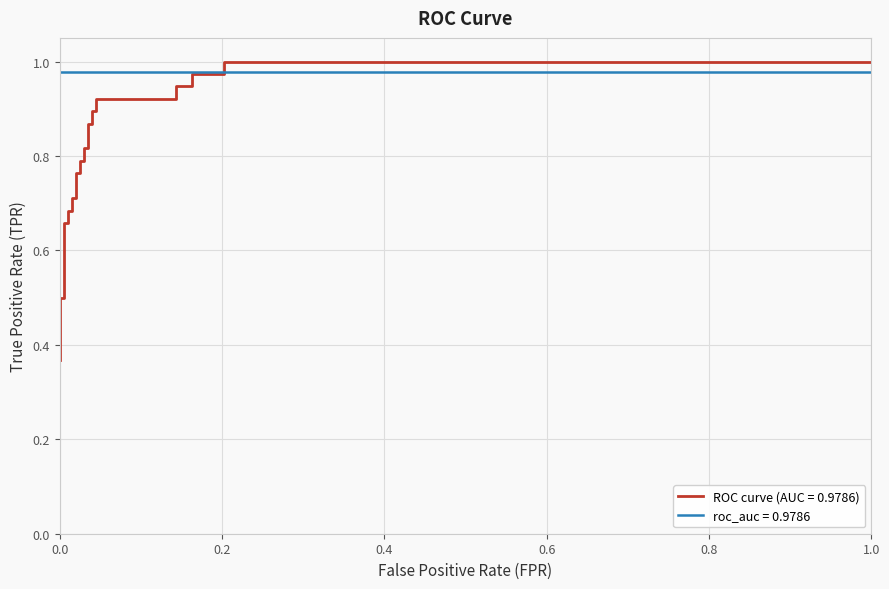

What is the smallest value displayed?

0.4